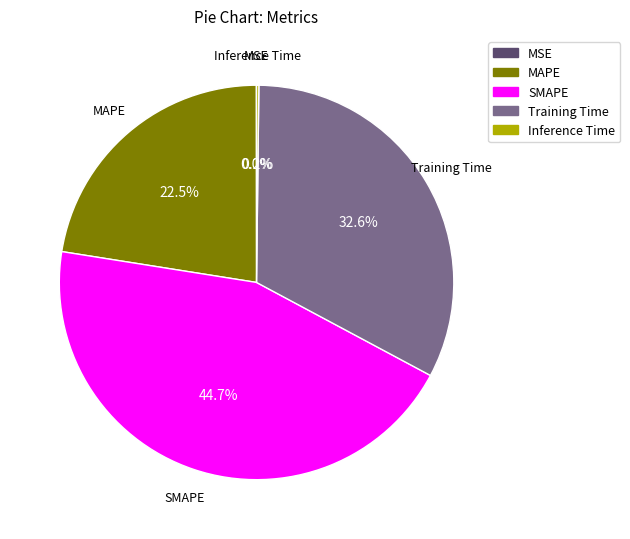

Which category has the biggest portion of the pie?

SMAPE